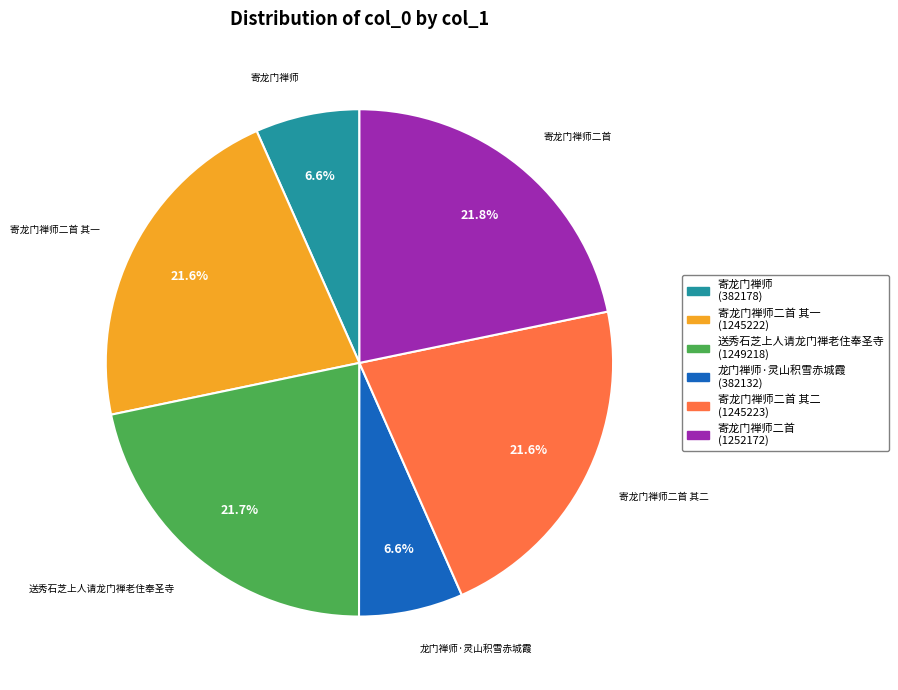

Does 龙门禅师·灵山积雪赤城霞 (382132) represent more than half of the total?

No